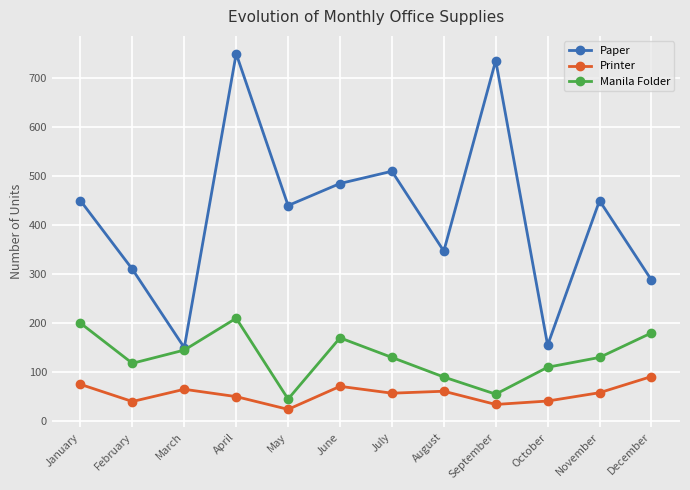

What is the smallest value displayed?

24